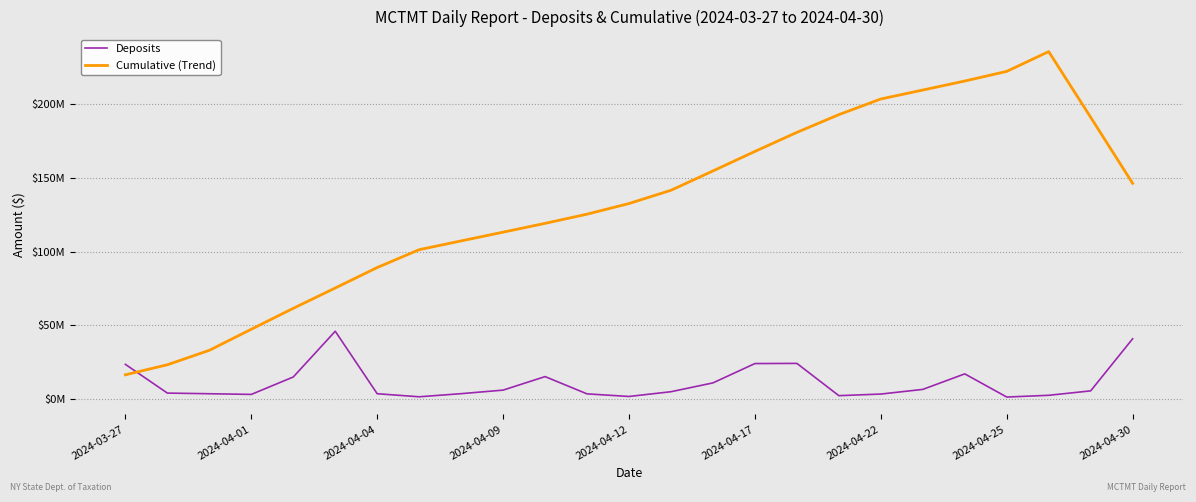

Is this an area chart (filled region under the line)?

No